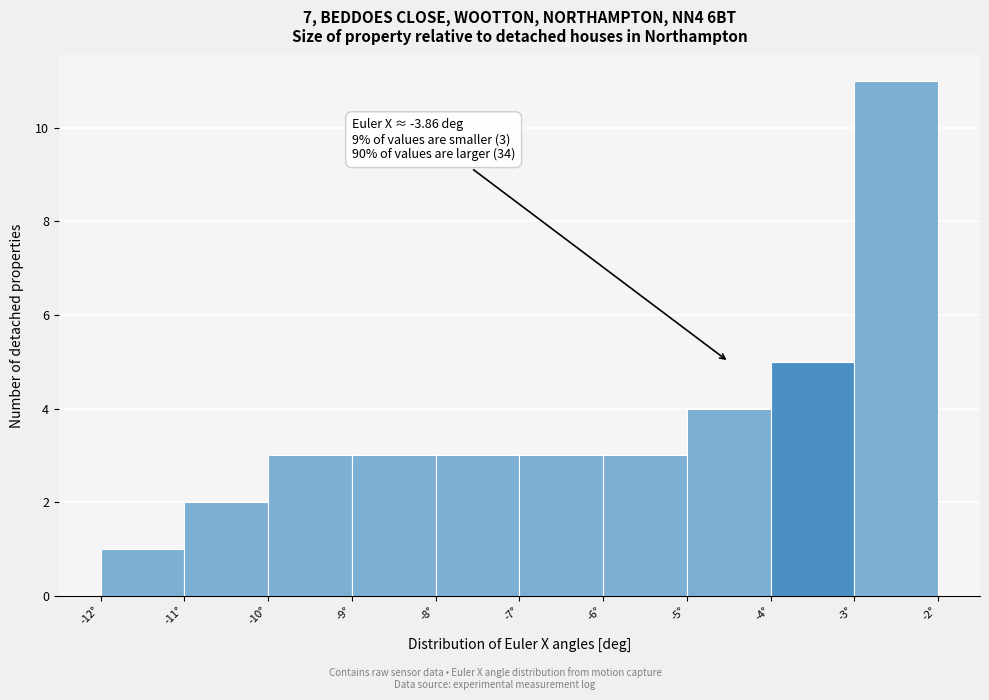

Over which range of the x-axis is the bar tallest?

-3 to -2